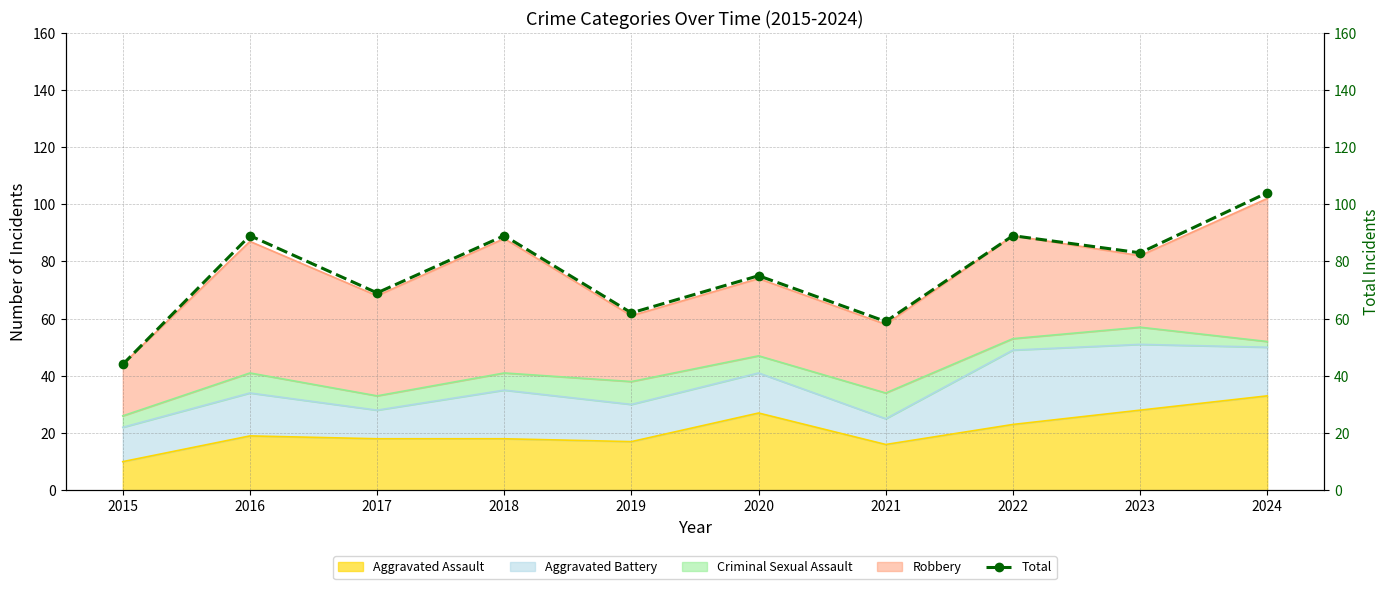

Rank the categories by value from highest to lowest.

2024, 2016, 2018, 2022, 2023, 2020, 2017, 2019, 2021, 2015